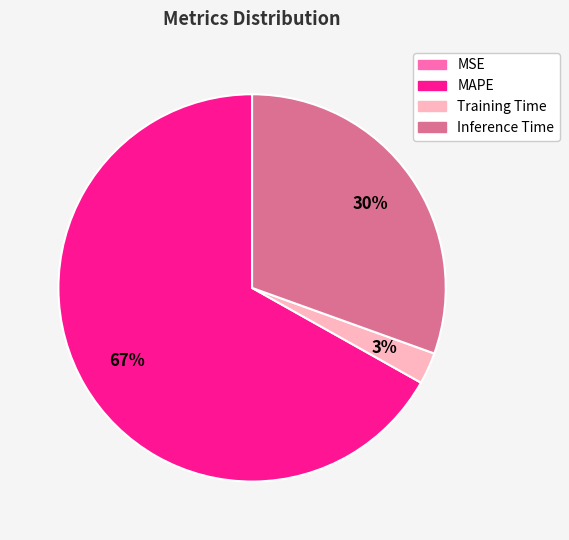

Is it true that Inference Time is 17% of the pie?

False